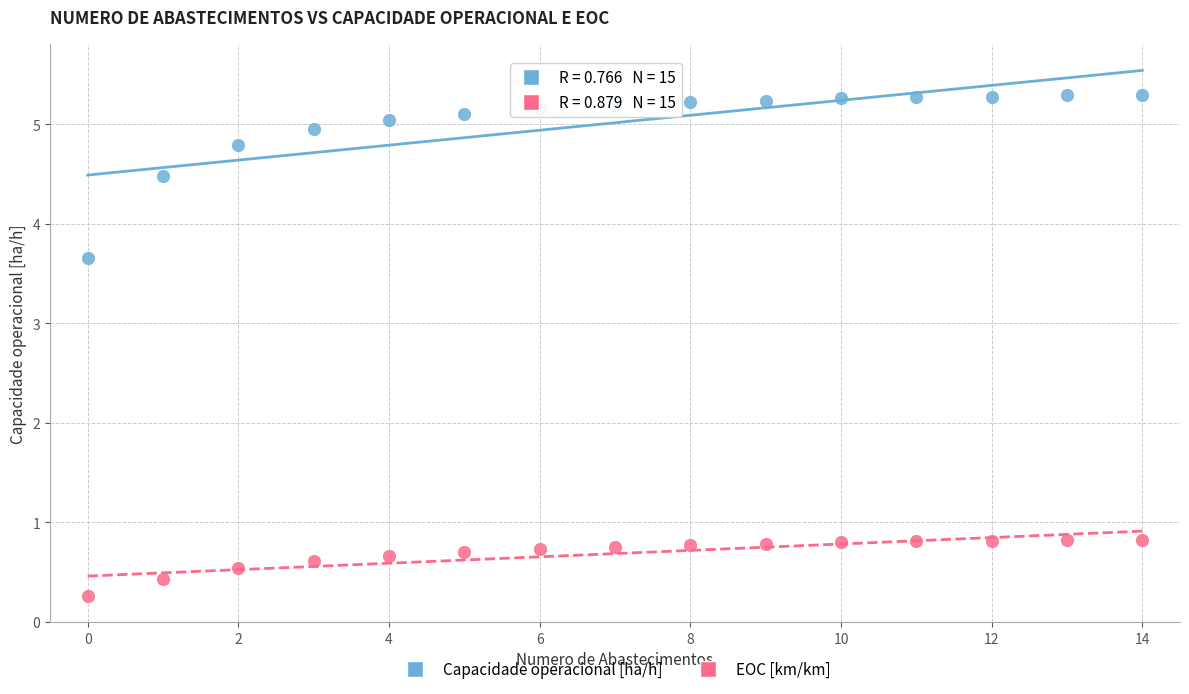

Which series reaches the maximum Y coordinate?

Capacidade operacional [ha/h]